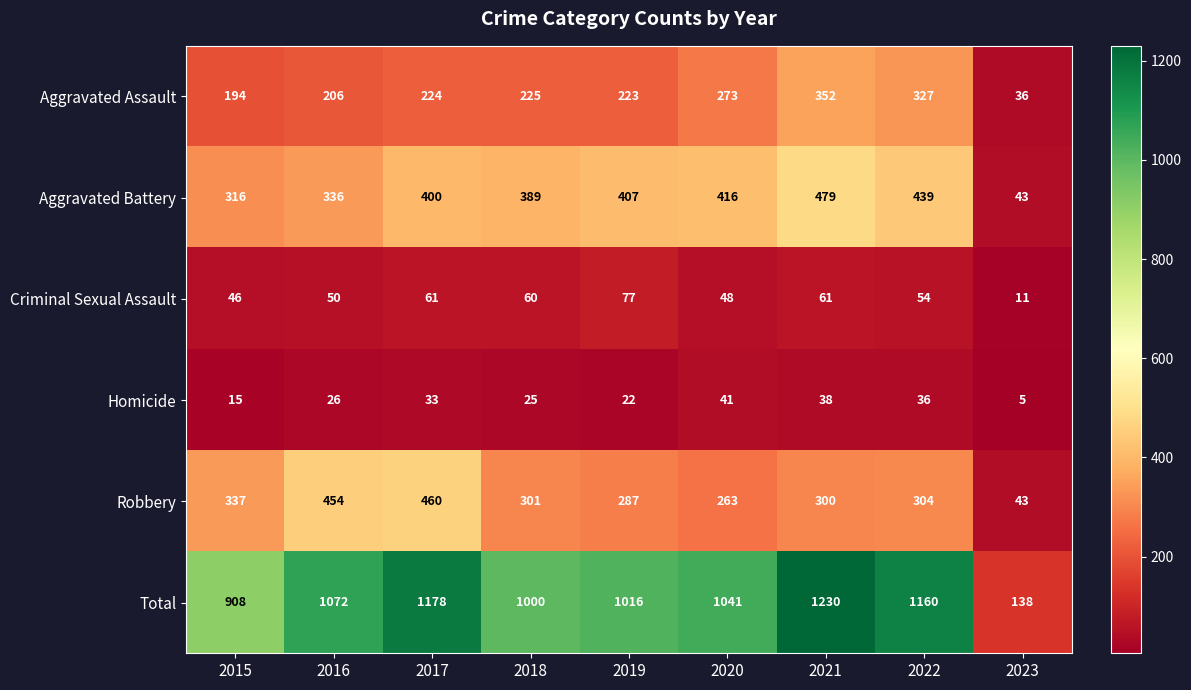

The Aggravated Assault series shows 194 at 2015. True or false?

True